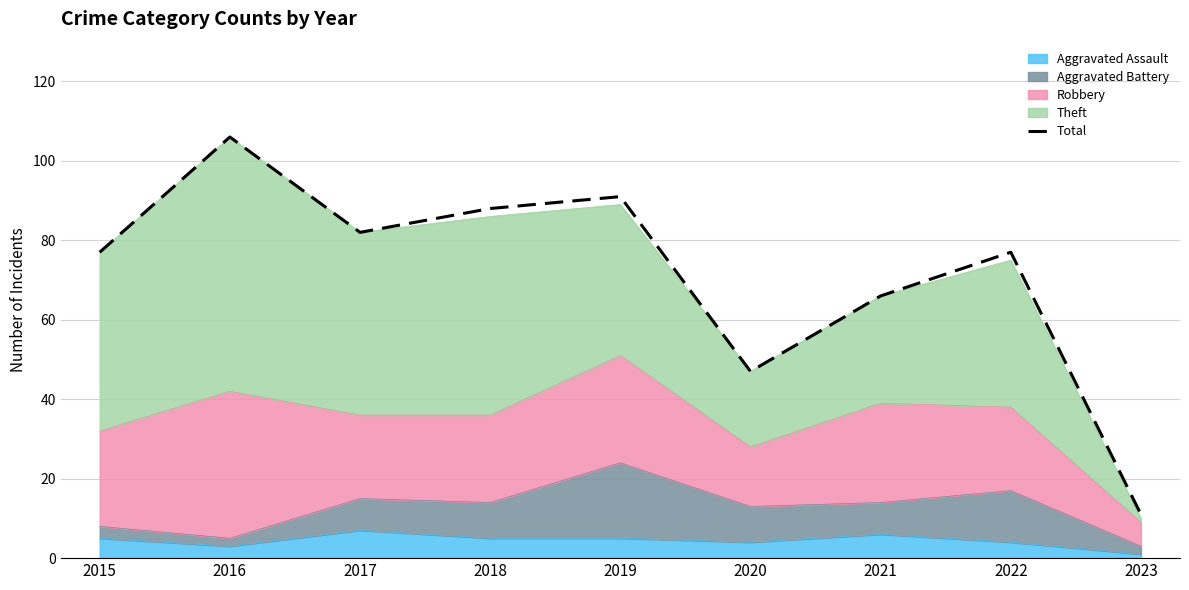

What is the value of the 3rd point from the left?

82